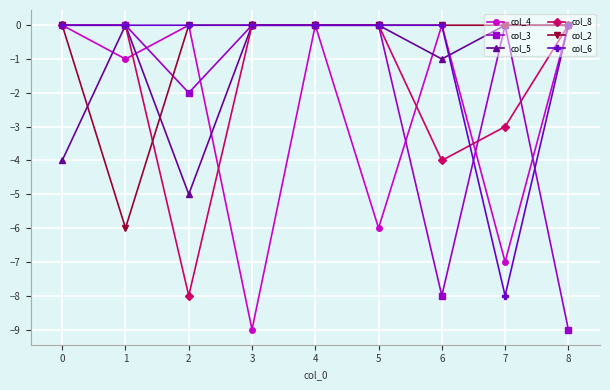

Reading left to right, what are all the values shown in this chart?

col_4: 0	-1	0	-9	0	-6	0	-7	0
col_3: 0	0	-2	0	0	0	-8	0	-9
col_5: -4	0	-5	0	0	0	-1	0	0
col_8: 0	0	-8	0	0	0	-4	-3	0
col_2: 0	-6	0	0	0	0	0	0	0
col_6: 0	0	0	0	0	0	0	-8	0